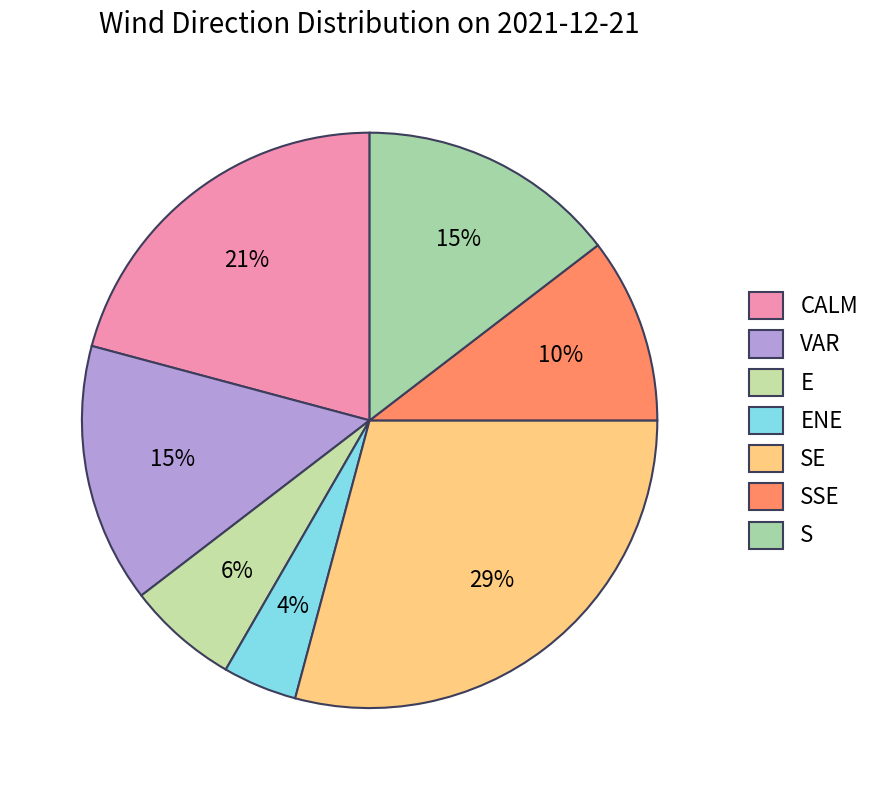

Count the number of slices in the pie.

7